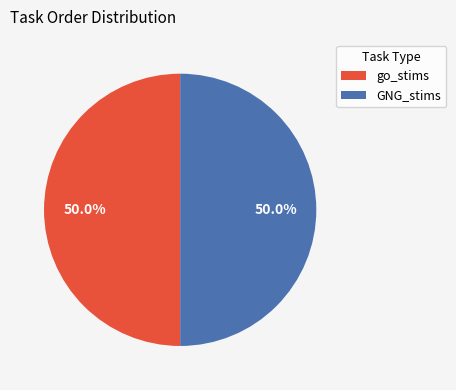

Combined, do GNG_stims and go_stims account for over 50%?

Yes